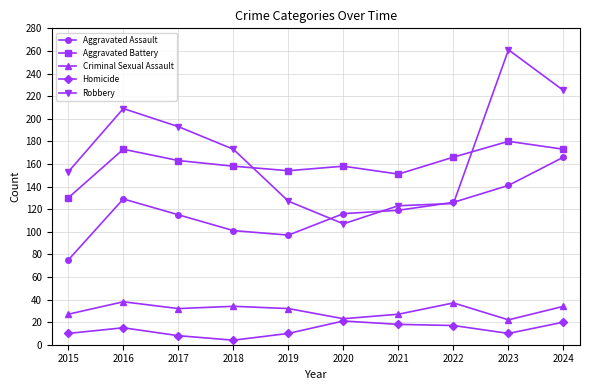

At how many categories does at least one series exceed 239?

1